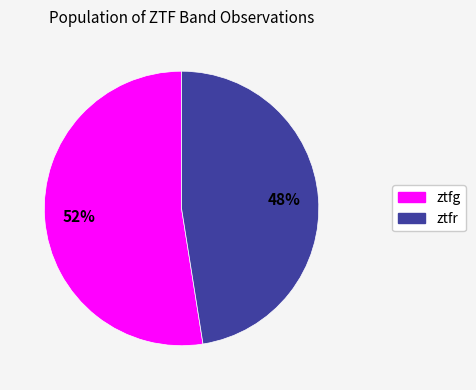

What is the largest slice in the pie chart?

ztfg